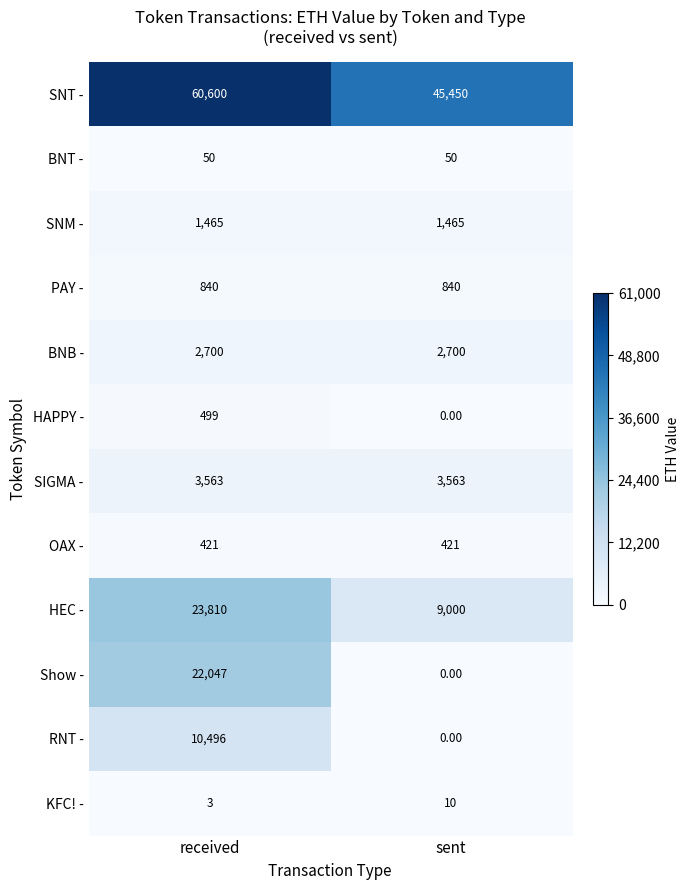

Which label corresponds to the largest value in the chart?

received